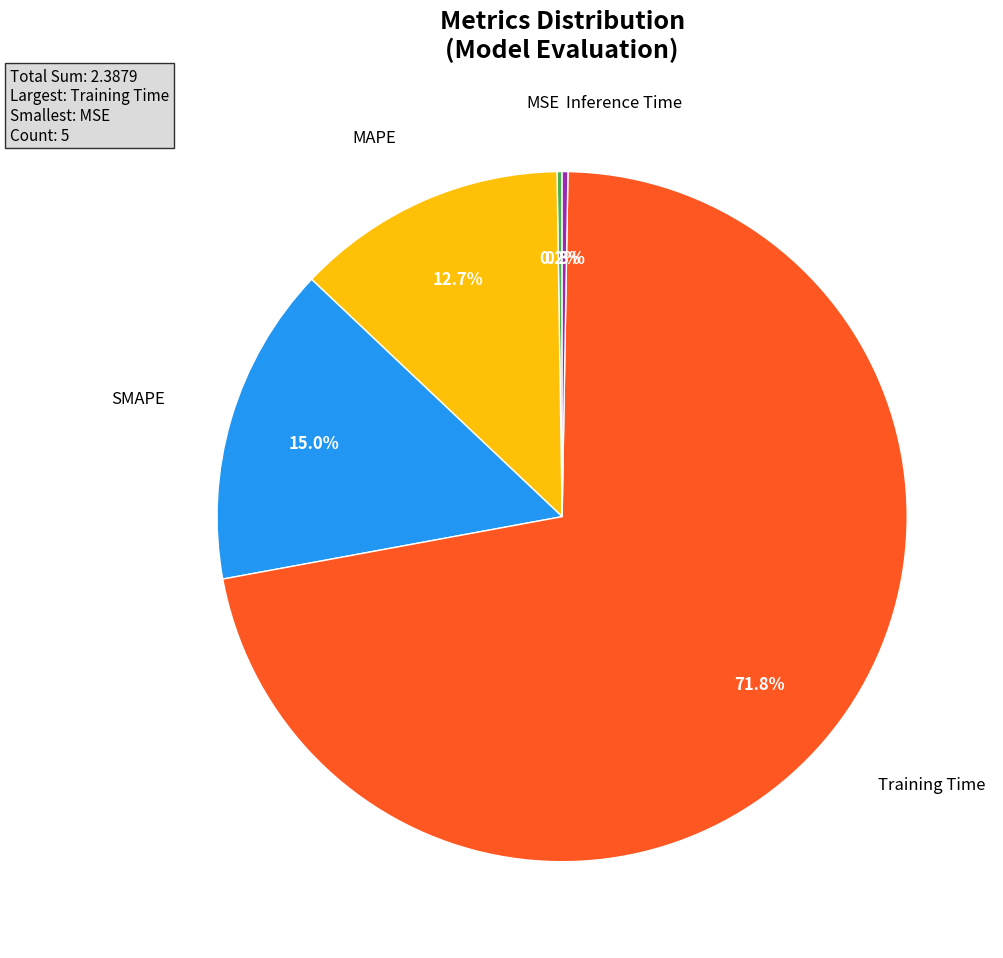

Is there any slice that represents more than half of the pie?

Yes